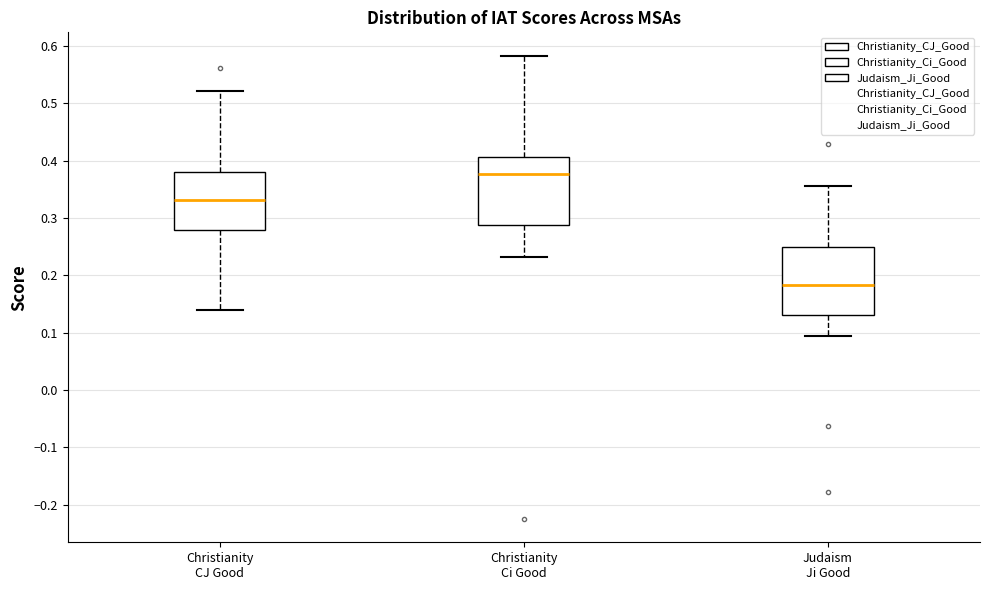

Reading left to right, read every box against the y-axis: the position of its median line, the range the box covers, and the ends of its whiskers. The values are not printed on the chart, so give them approximately, as read against the axis.

Christianity CJ Good: median 0.33, box 0.28 to 0.38, whiskers 0.14 to 0.52
Christianity Ci Good: median 0.38, box 0.29 to 0.41, whiskers 0.23 to 0.58
Judaism Ji Good: median 0.18, box 0.13 to 0.25, whiskers 0.09 to 0.35